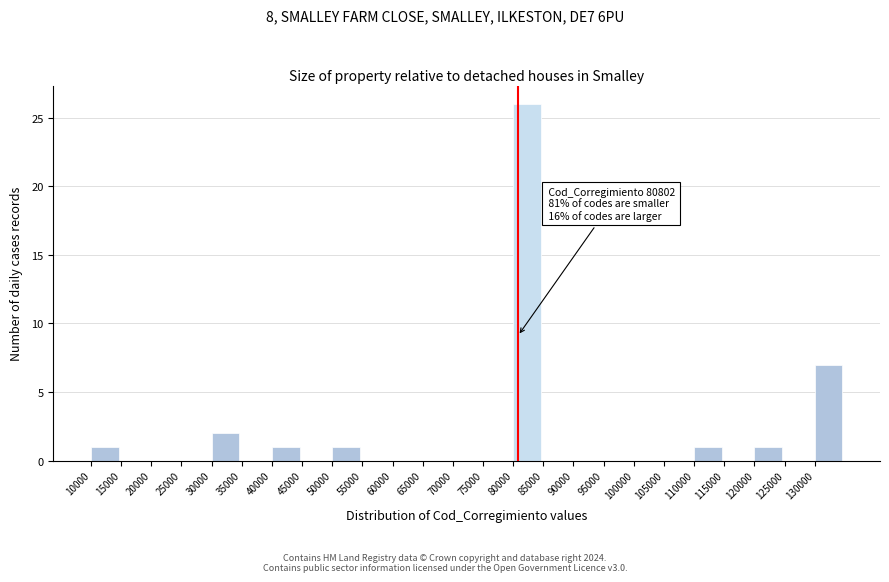

Over which range of the x-axis is the bar tallest?

80000 to 85000